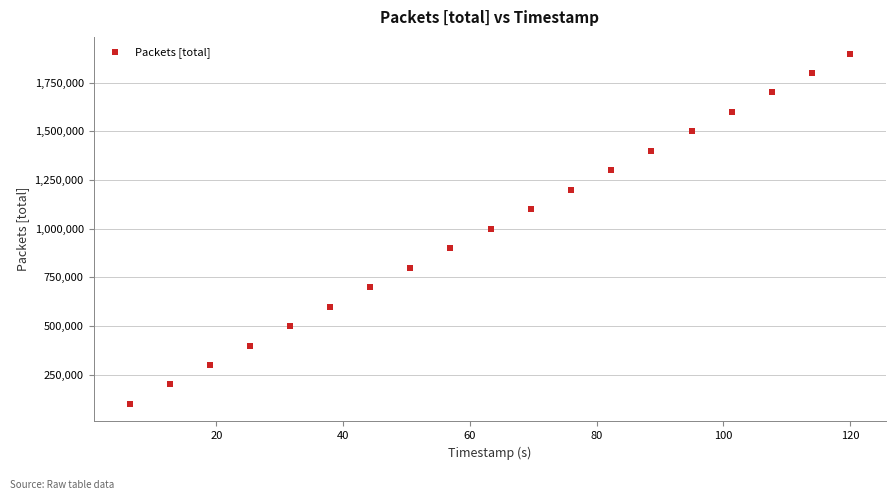

What is the range of Y values (max minus min)?

1794755